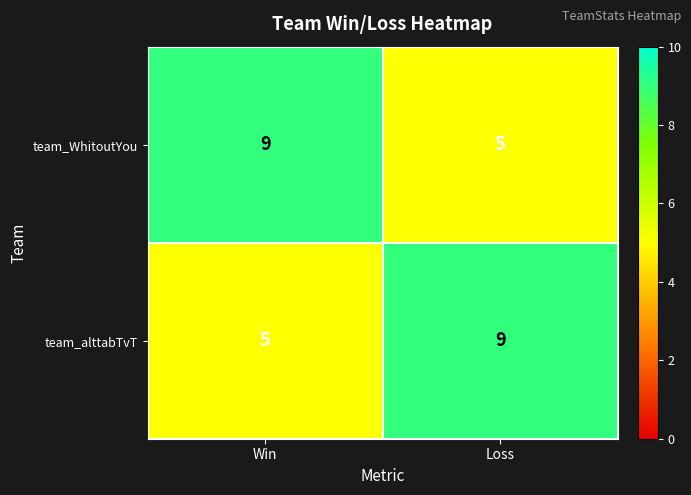

What value does the team_WhitoutYou series have at Win?

9